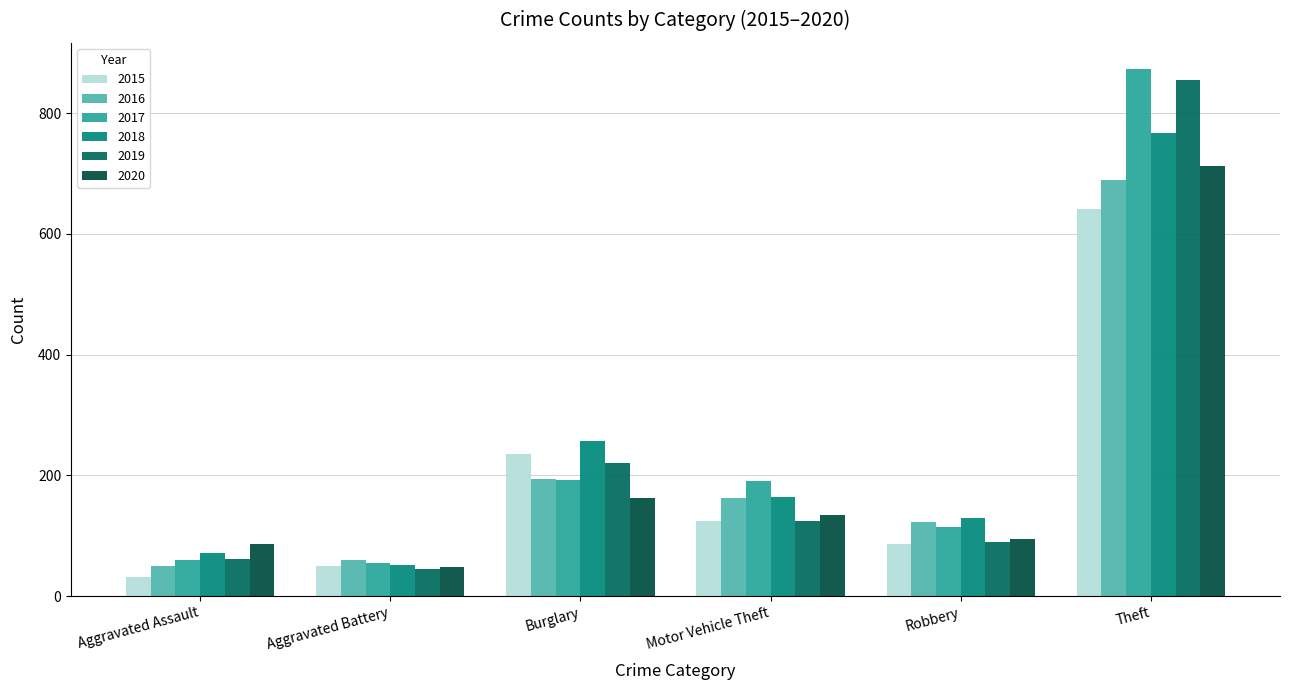

The 2015 series shows 130 at Robbery. True or false?

False